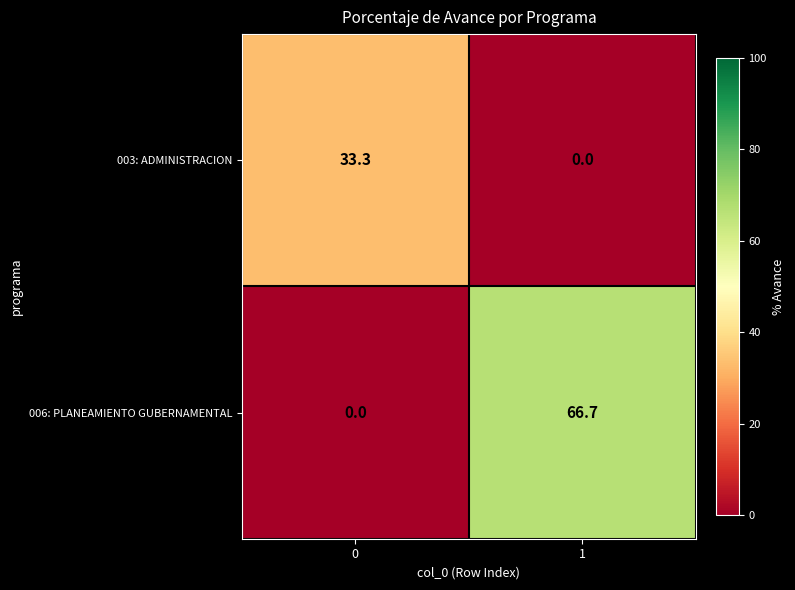

Between 0 and 1, which series saw the biggest shift?

006: PLANEAMIENTO GUBERNAMENTAL